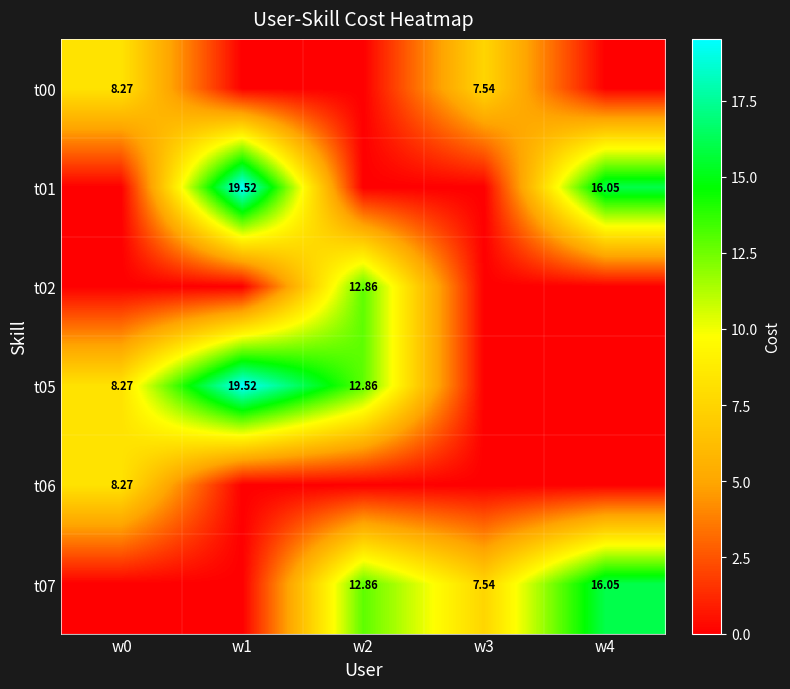

At which category is the sum across all series the highest?

w1